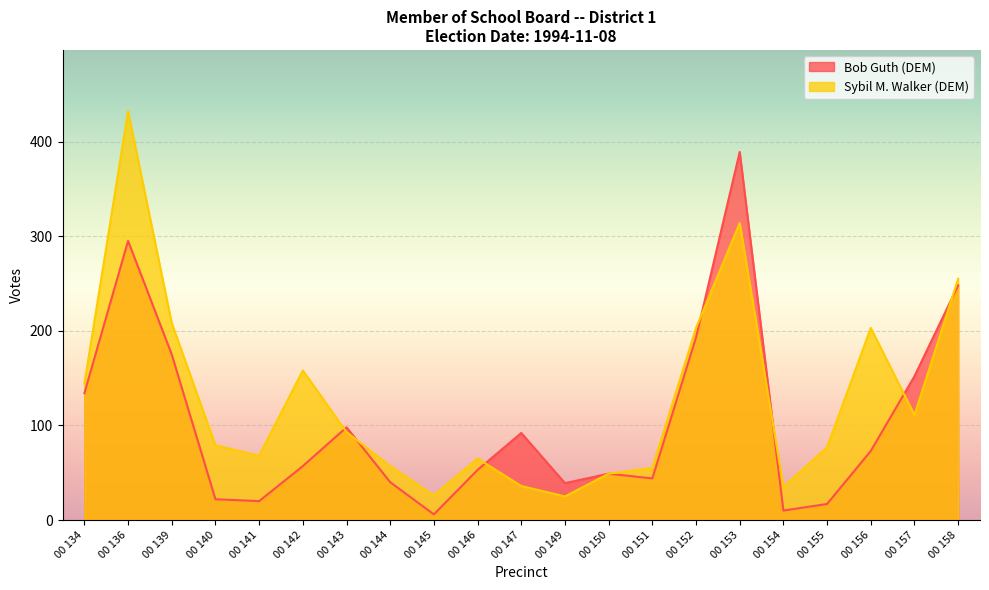

What is the difference between the Sybil M. Walker (DEM) values at 00 150 and 00 156?

154